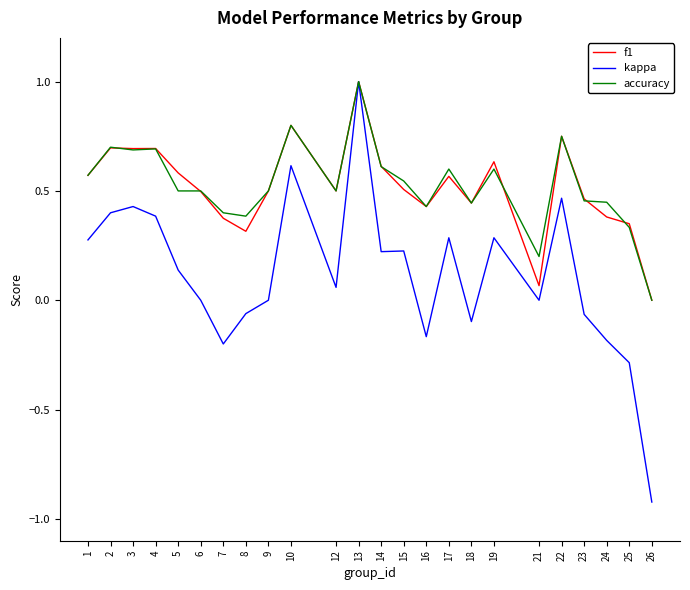

Is it true that kappa equals -1.3 at 26?

False